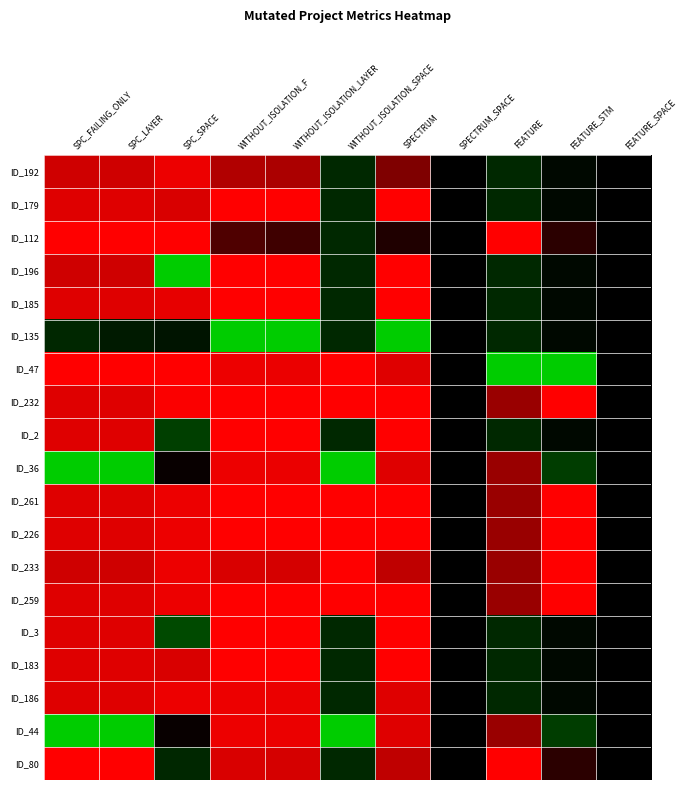

What is the difference between the highest and lowest values at FEATURE_STM?

2.0